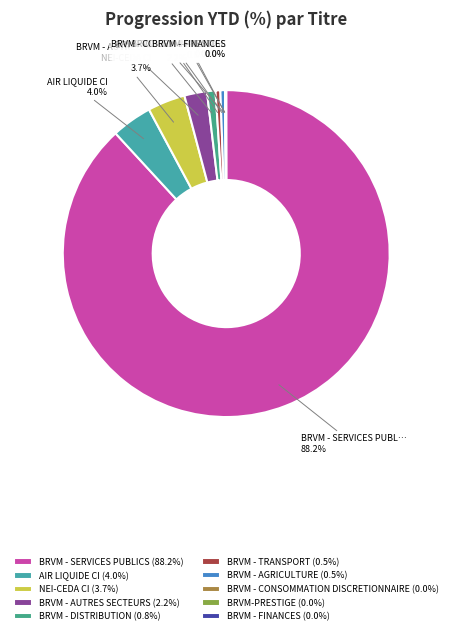

To the nearest percent, what percentage of the pie is BRVM - DISTRIBUTION?

1%